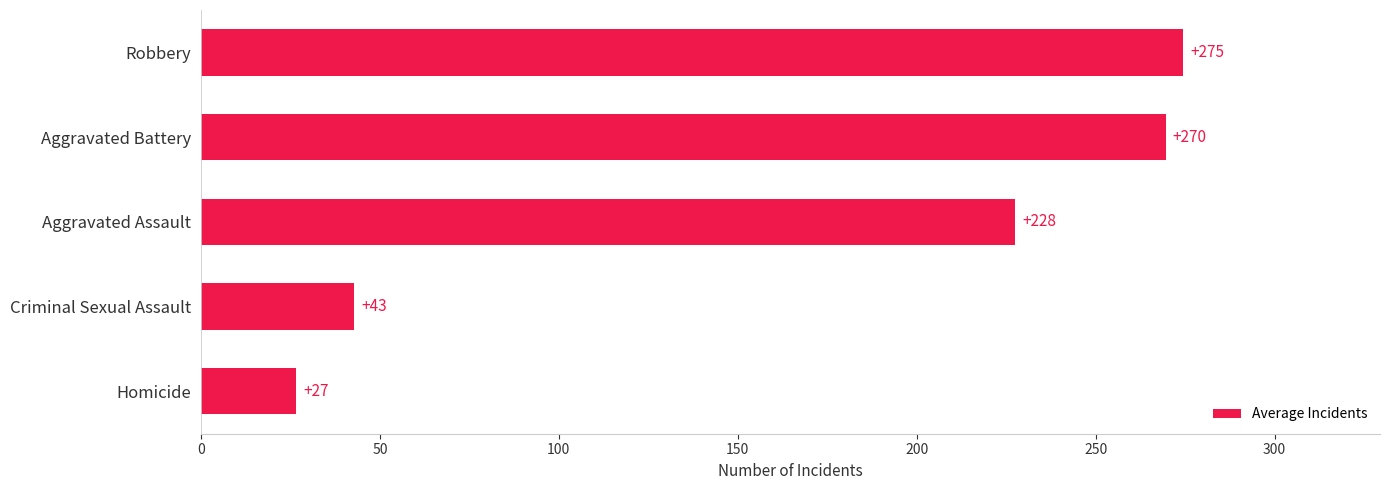

Does the chart contain stacked bars?

No